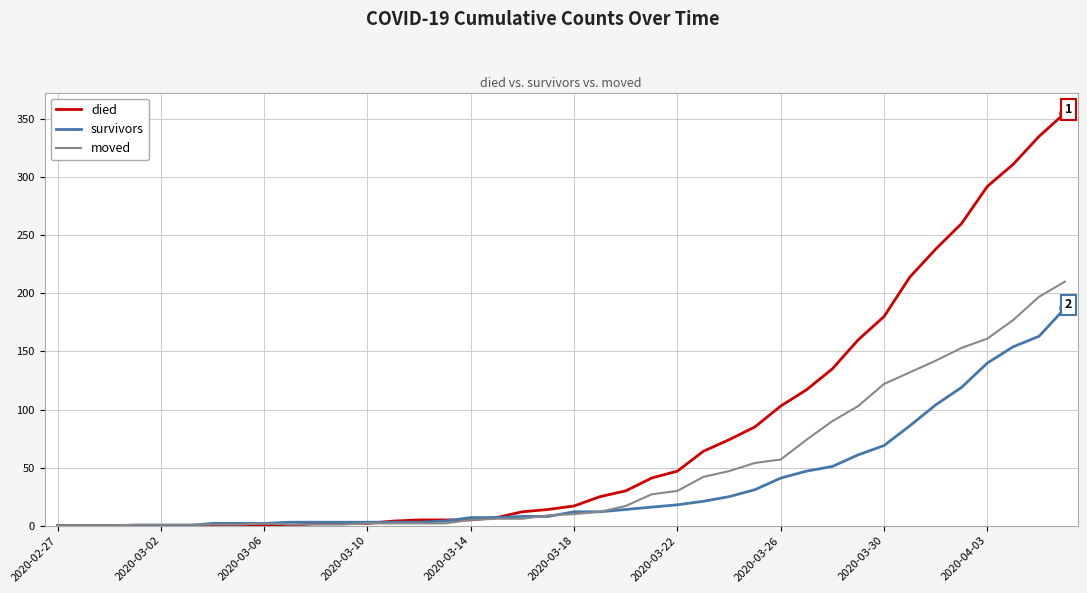

Which series has the largest range (max minus min)?

died